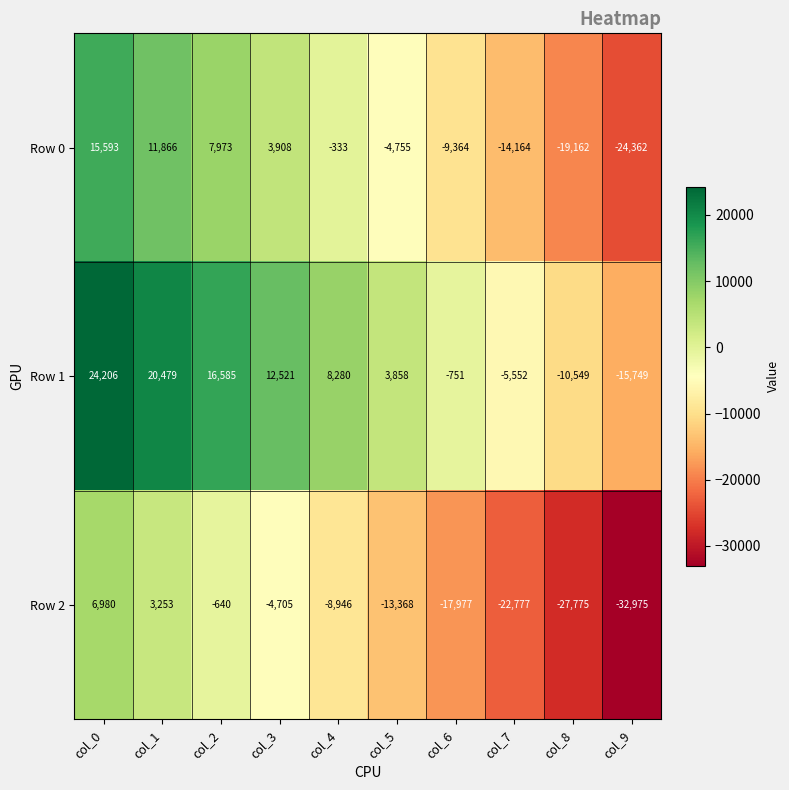

How many categories are shown in the chart?

10